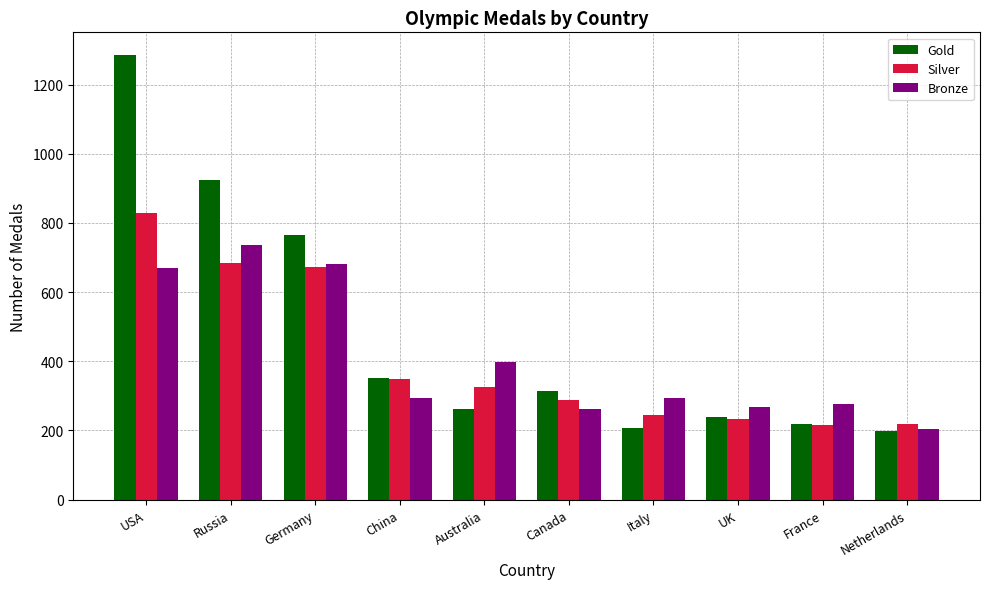

What is the difference between the Gold values at Canada and Germany?

453